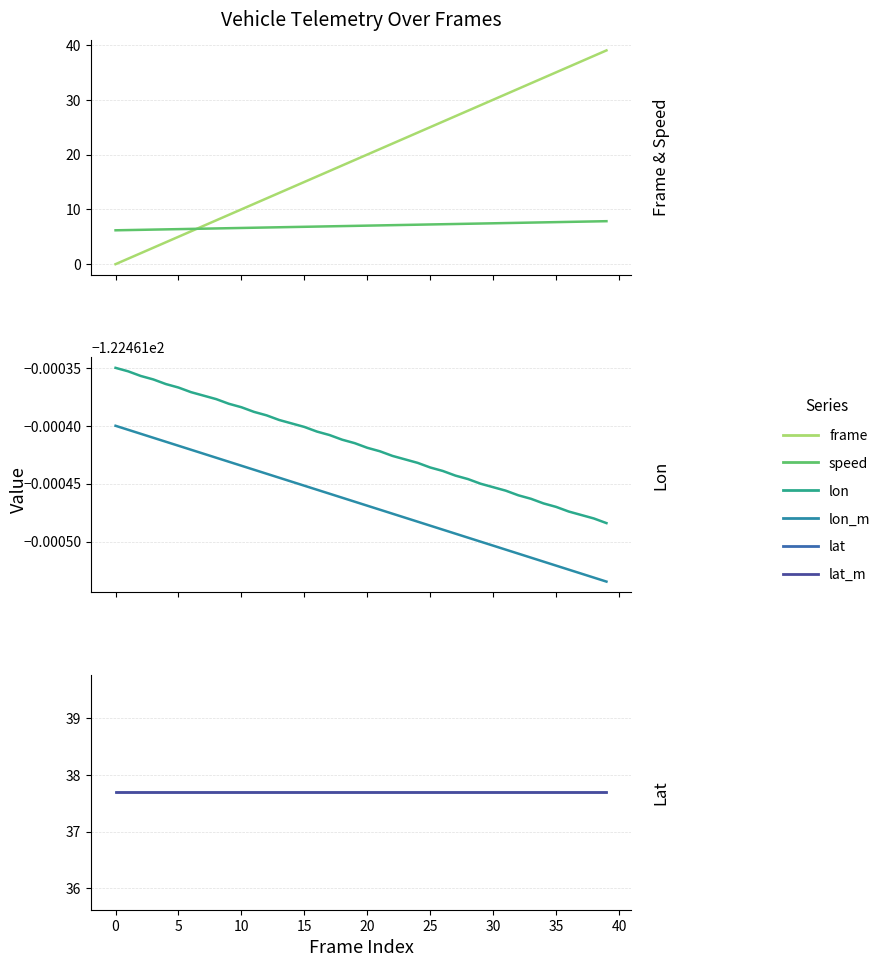

True or false: lat_m and speed cross at least once.

False